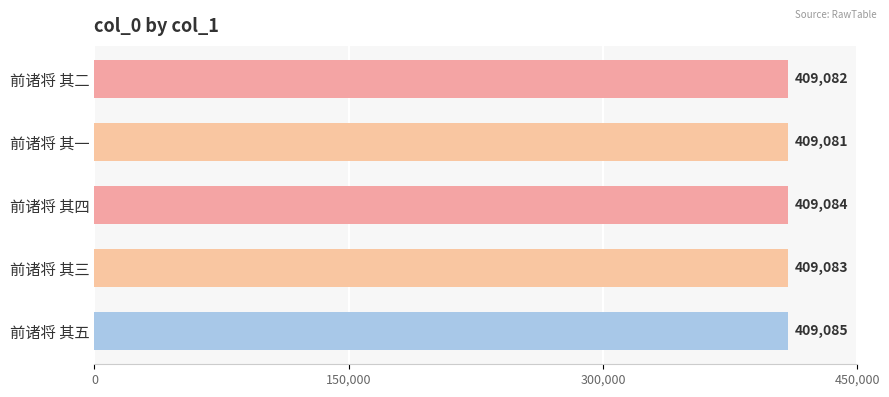

How many values are between 409082 and 409084?

3